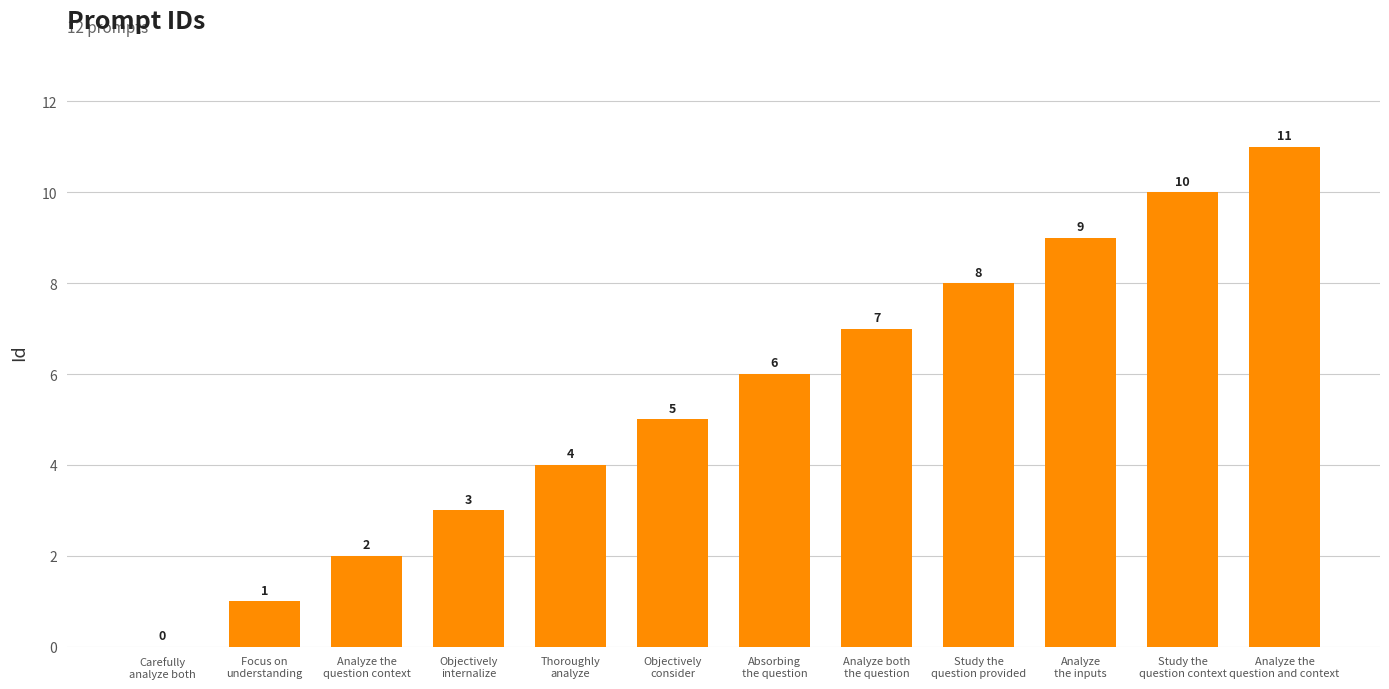

Where is the data nearest to the value 5?

Objectively
consider